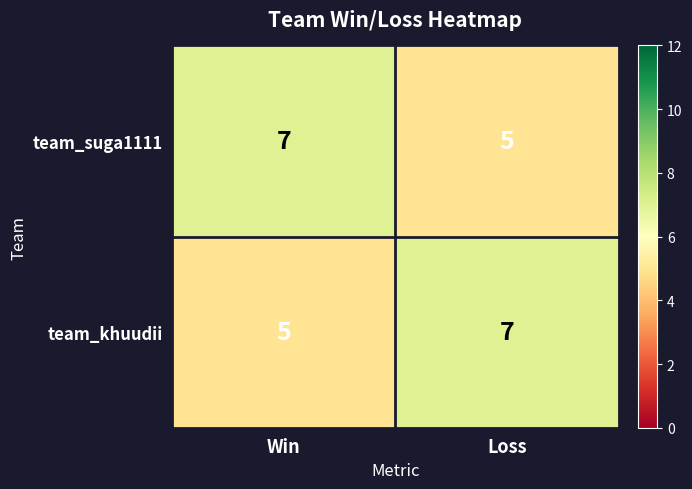

What is the spread (max minus min) of values at Win?

2